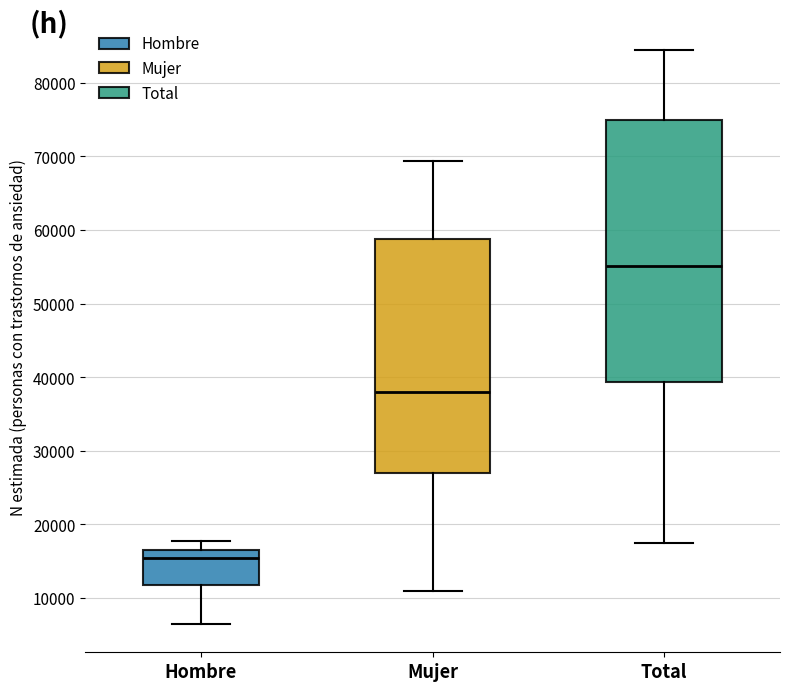

Which box is the tallest, from its lower edge to its upper edge?

Total